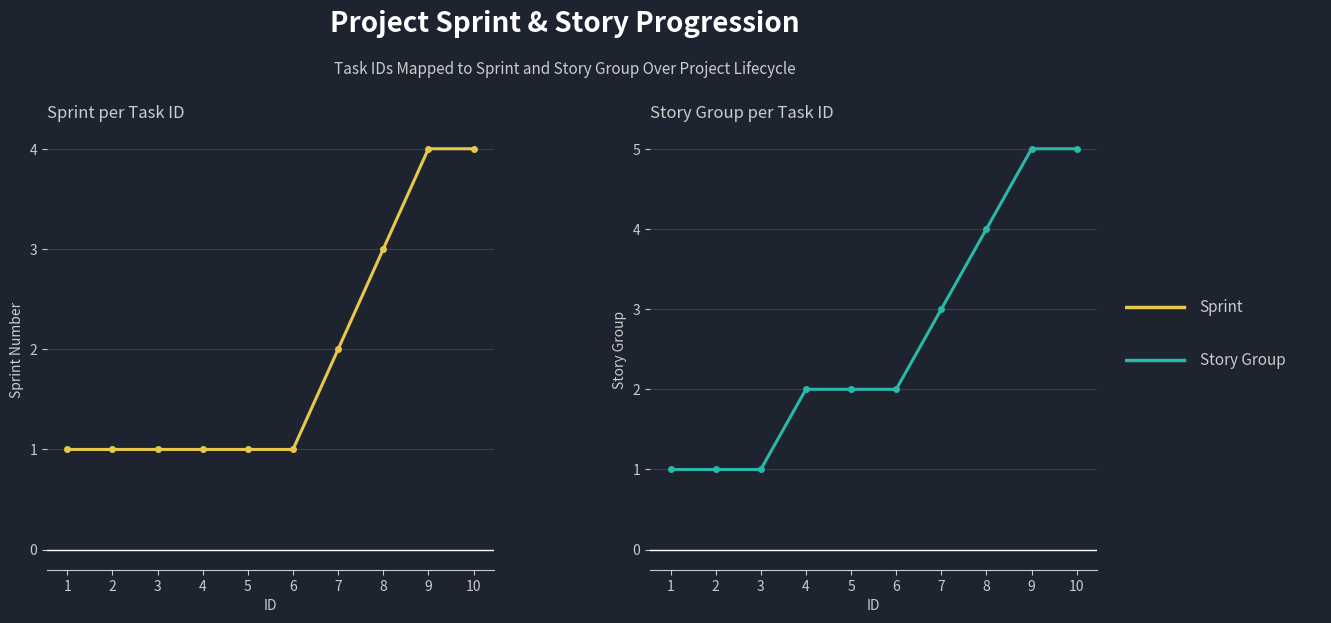

True or false: Story Group and Sprint cross at least once.

False